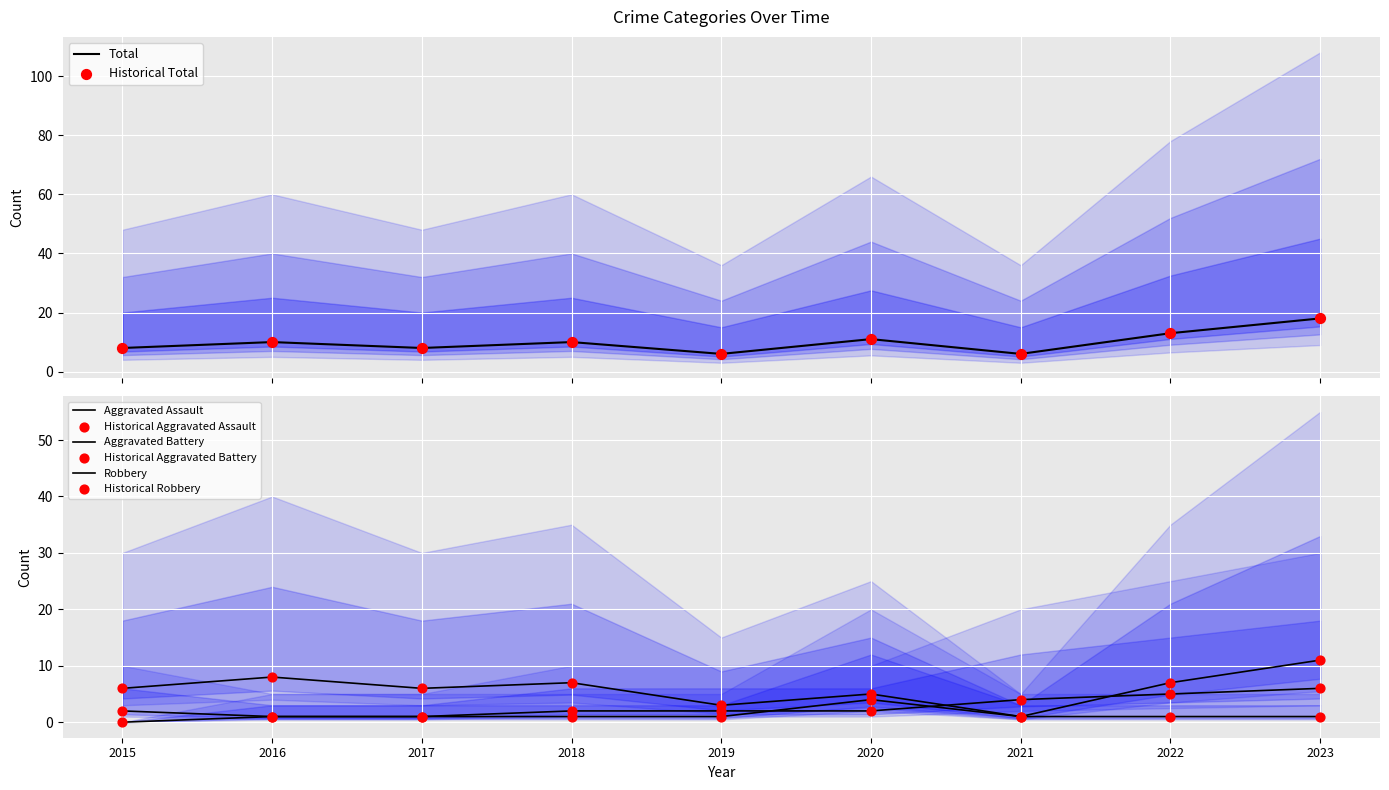

Which series reaches the maximum Y coordinate?

Total